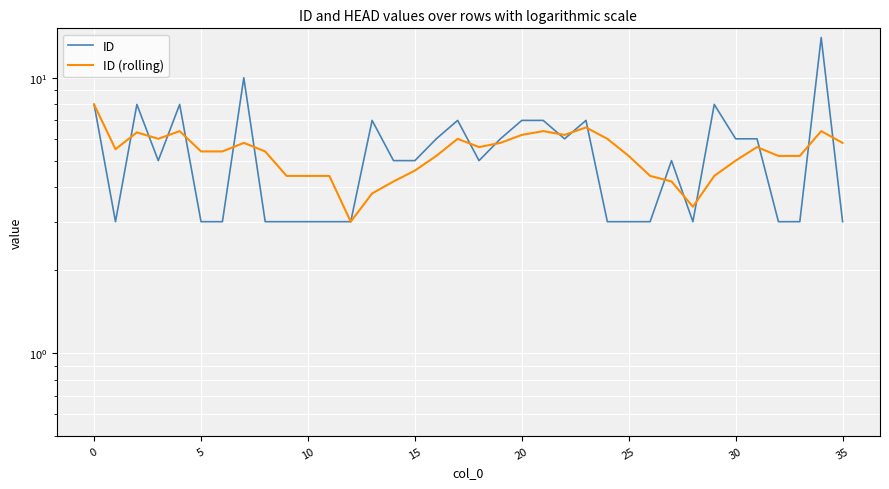

Rank the series at 30 from highest to lowest value.

ID, ID (rolling)